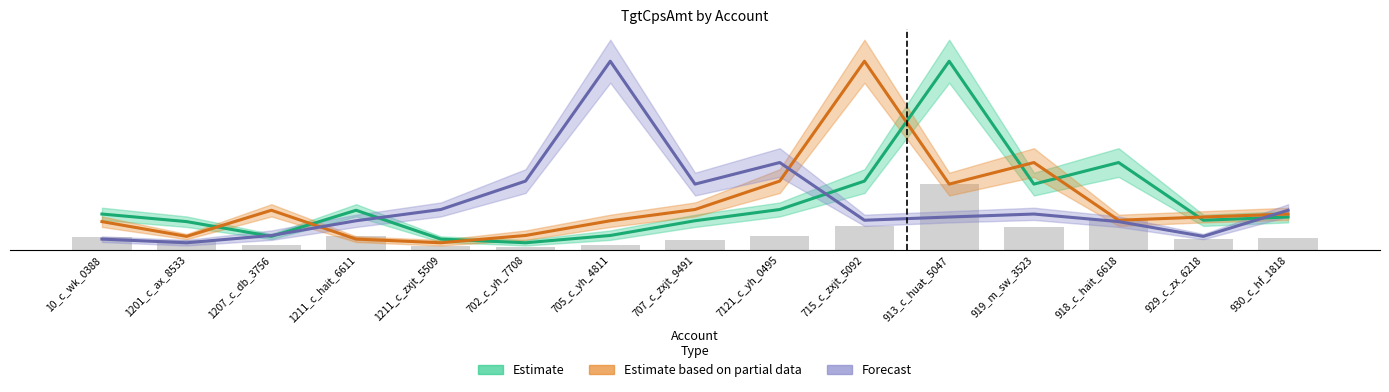

Read the Estimate based on partial data value at 1211_c_hait_6611.

30305813.2